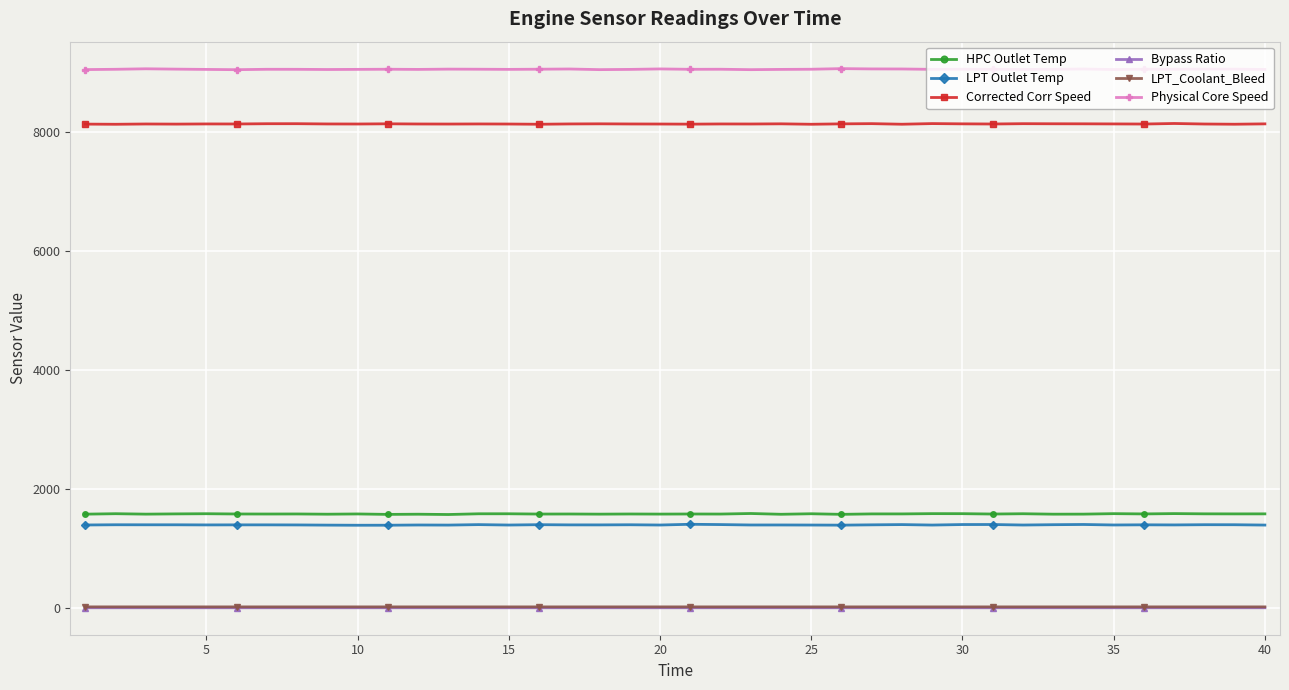

What are all the series names shown in the legend?

HPC Outlet Temp, LPT Outlet Temp, Corrected Corr Speed, Bypass Ratio, LPT_Coolant_Bleed, Physical Core Speed